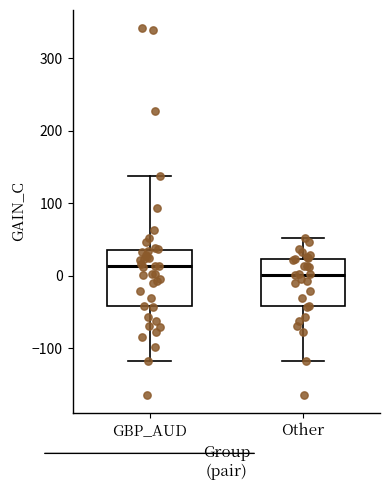

Reading left to right, read every box against the y-axis: the position of its median line, the range the box covers, and the ends of its whiskers. The values are not printed on the chart, so give them approximately, as read against the axis.

GBP_AUD: median 10, box -40 to 40, whiskers -120 to 140
Other: median 0, box -40 to 20, whiskers -120 to 50